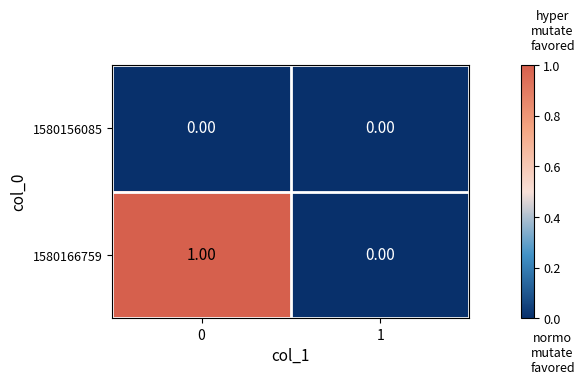

Is the value of 1580166759 at 0 greater than the value of 1580156085 at 0?

Yes